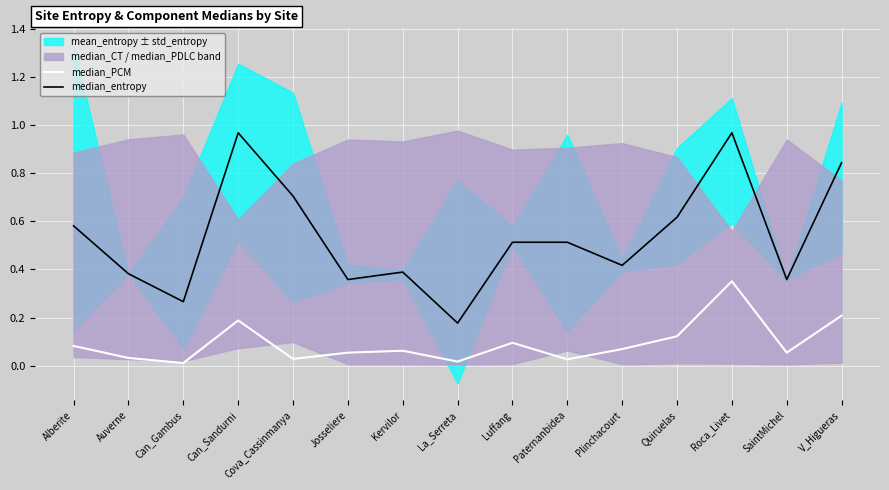

List the labels in order of median_PCM value, smallest first.

Can_Gambus, La_Serreta, Paternanbidea, Cova_Cassinmanya, Auverne, Josseliere, SaintMichel, Kervilor, Plinchacourt, Alberite, Luffang, Quiruelas, Can_Sandurni, V_Higueras, Roca_Livet